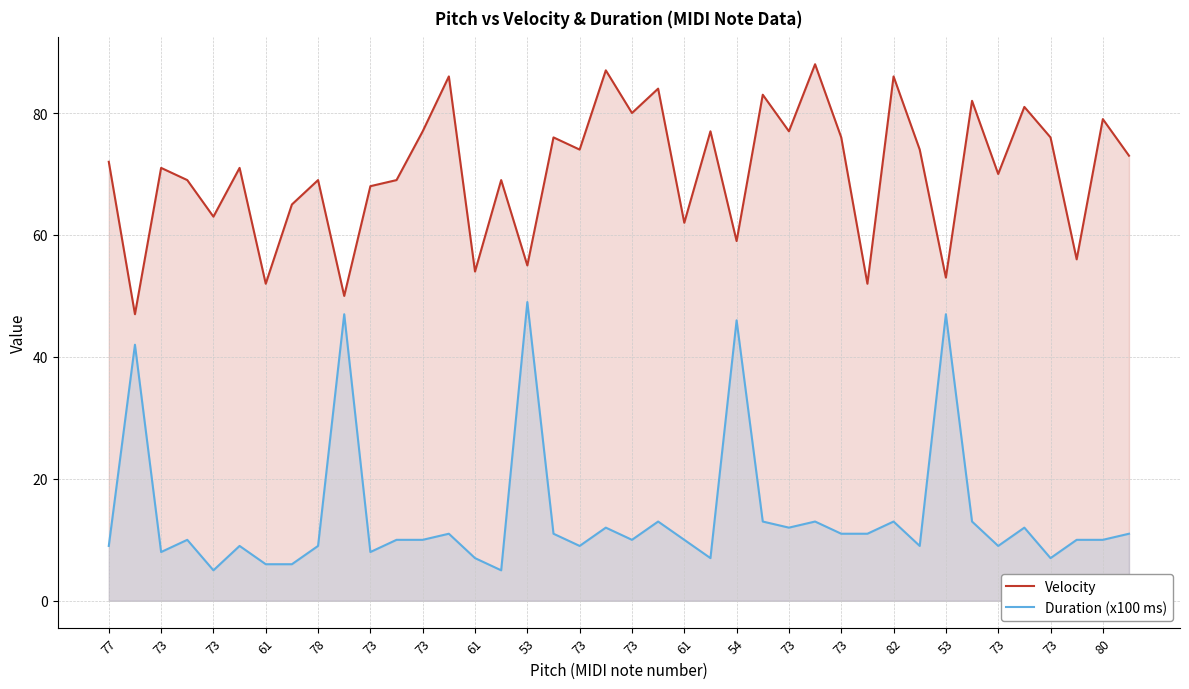

True or false: Velocity and Duration (x100 ms) cross at least once.

False